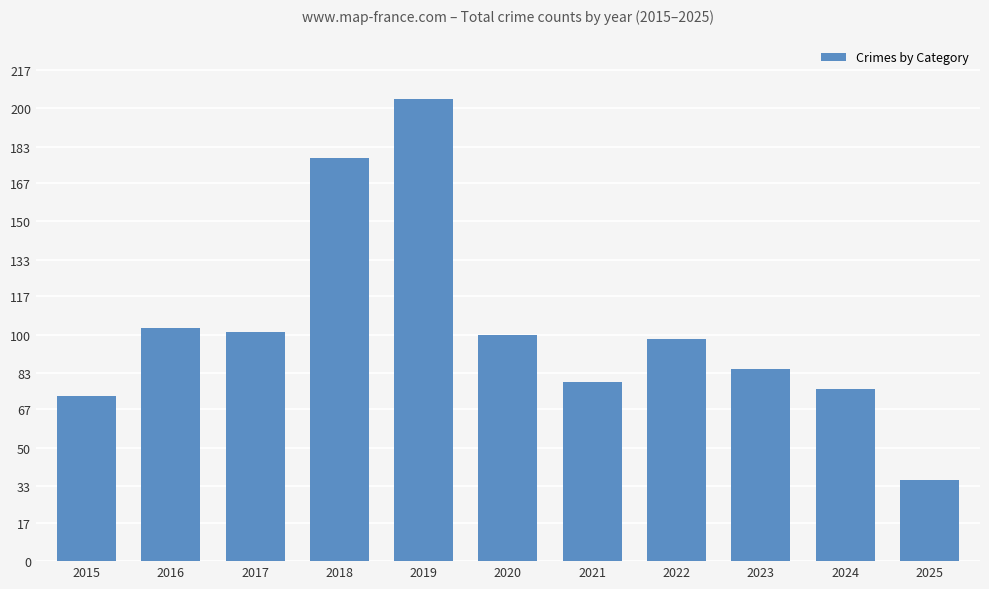

What is the minimum value shown in the chart?

36